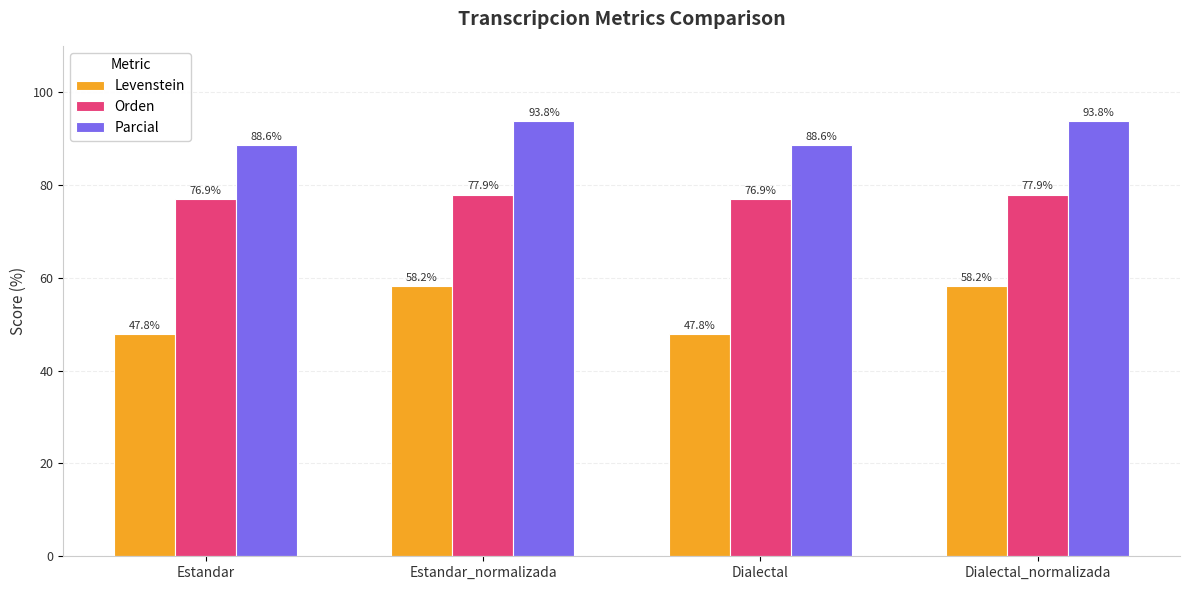

What is the sum of the Levenstein values at Estandar and Dialectal_normalizada?

106.0